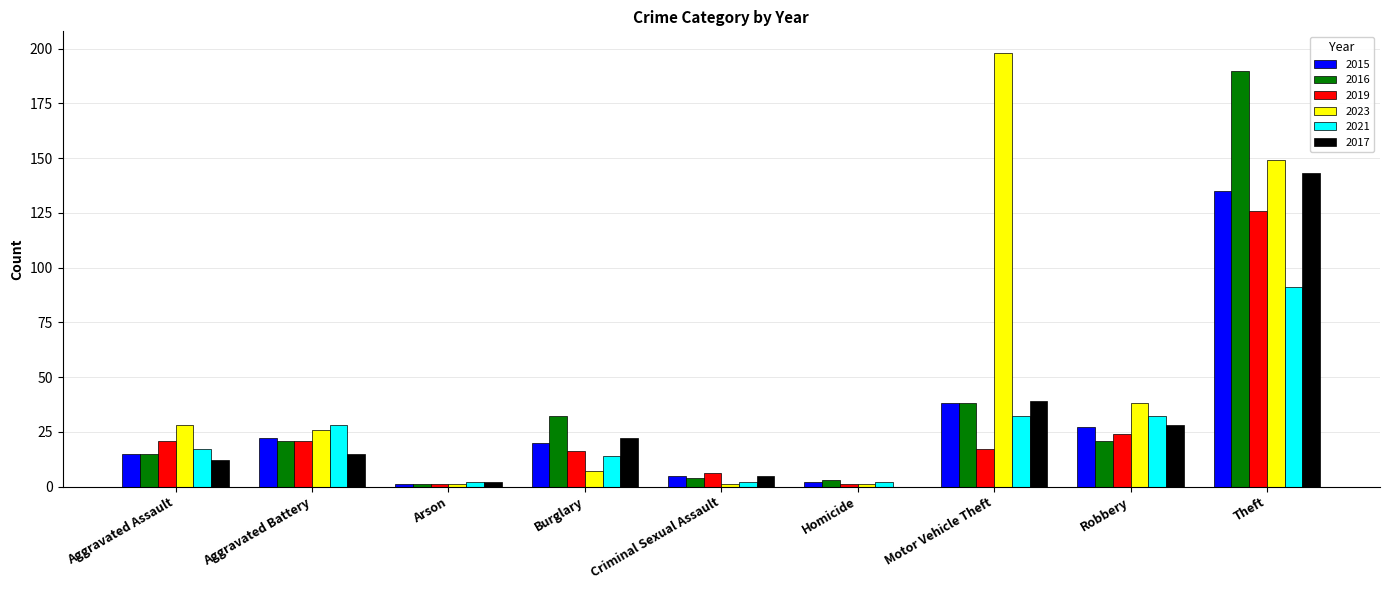

Where is 2017 nearest to the value 71?

Motor Vehicle Theft